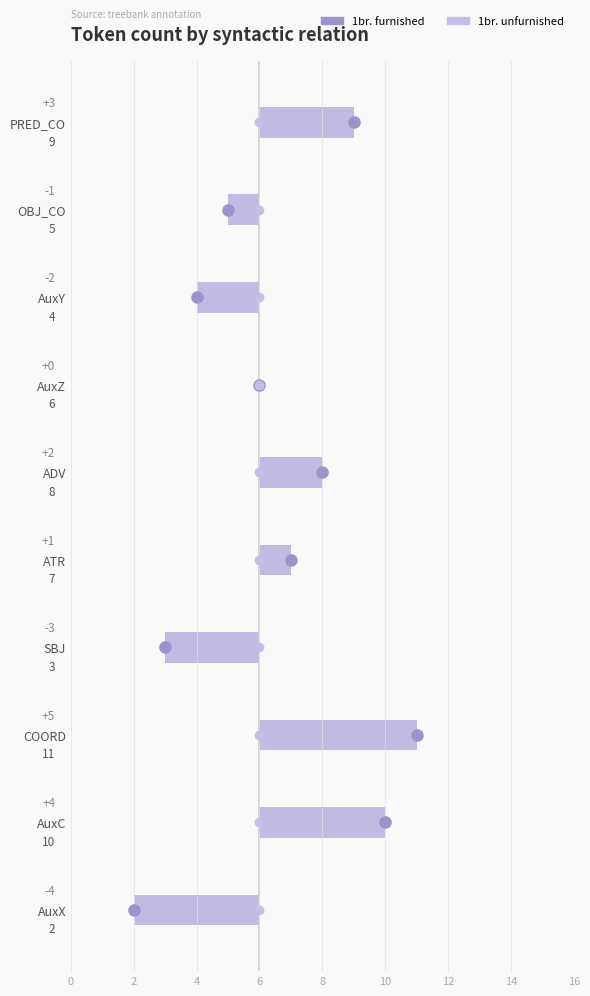

List the labels in order of value, largest first.

COORD, AuxC, PRED_CO, ADV, ATR, AuxZ, OBJ_CO, AuxY, SBJ, AuxX